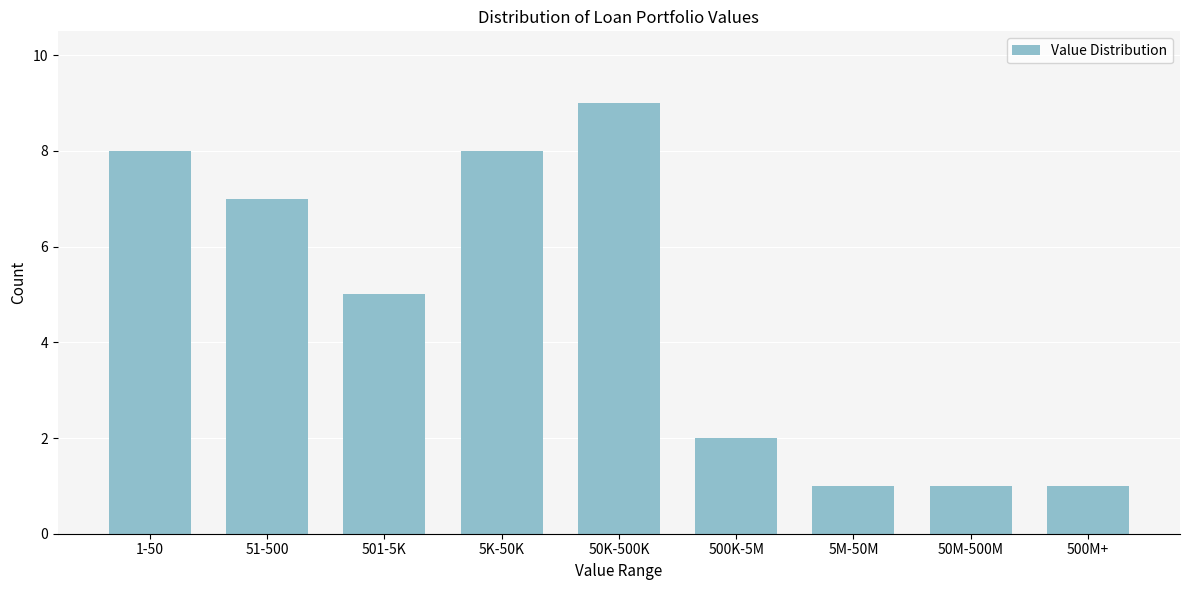

Reading left to right, transcribe all the data shown in this chart.

8	7	5	8	9	2	1	1	1